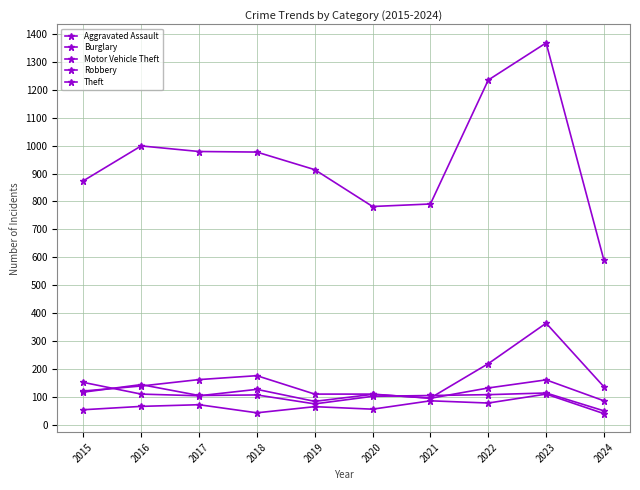

Is the value of Robbery at 2022 greater than the value of Burglary at 2023?

No